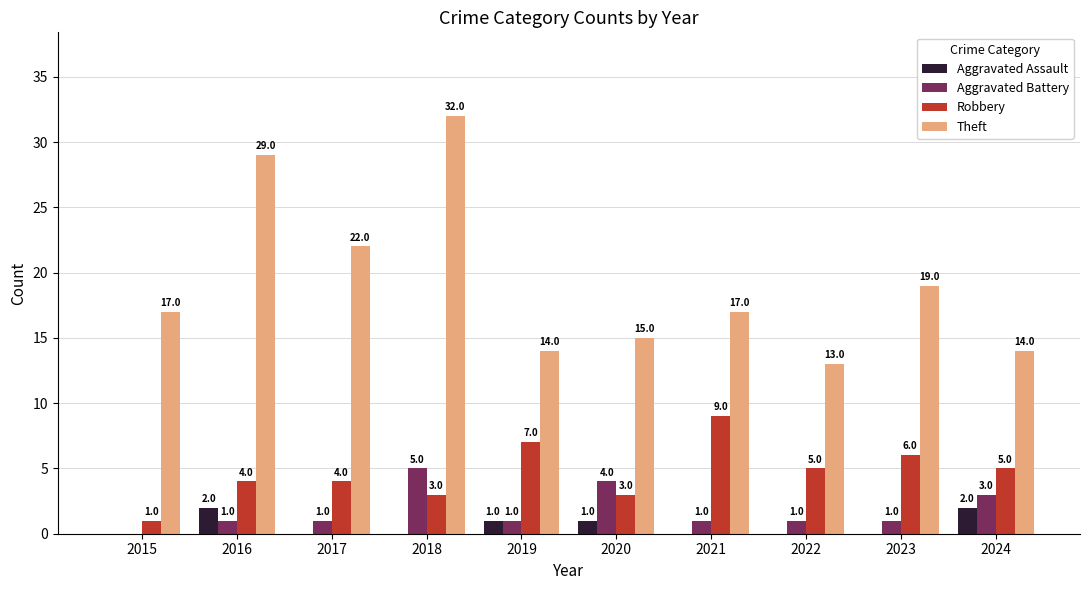

What is the spread (max minus min) of values at 2015?

17